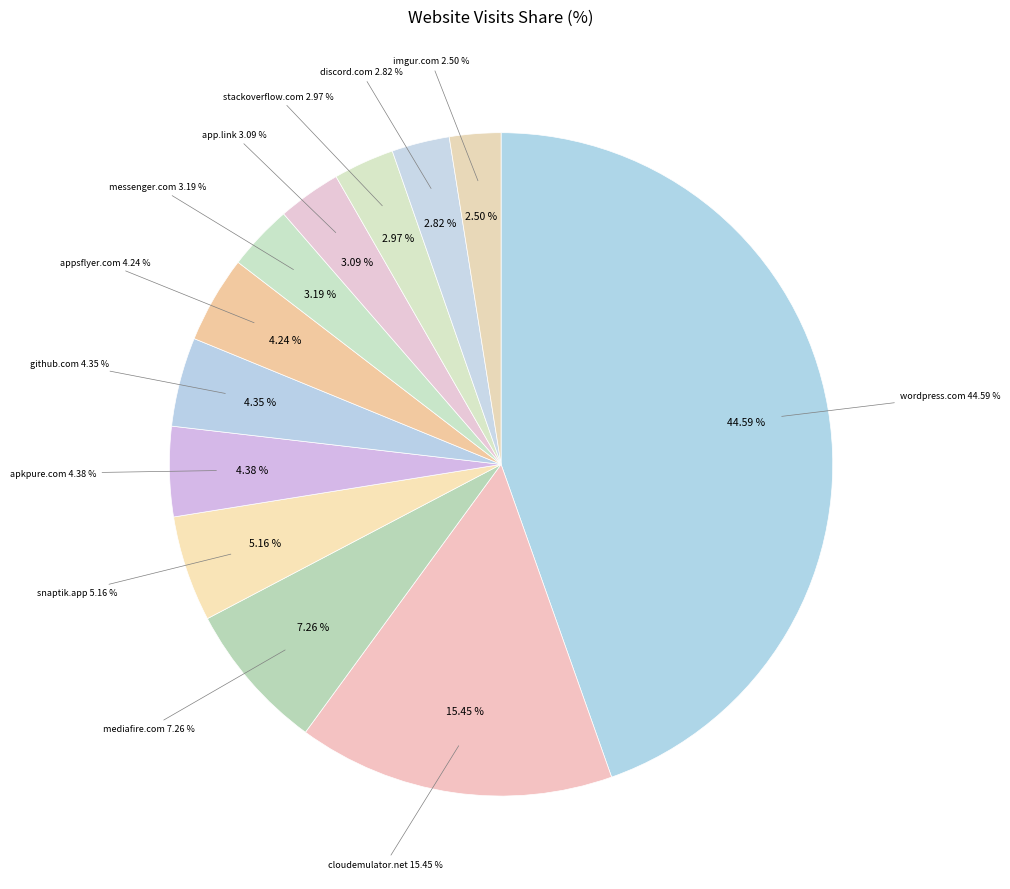

What is the largest slice in the pie chart?

wordpress.com